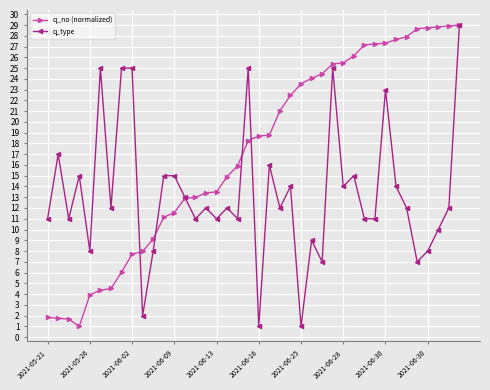

Which series has the largest total across all categories?

q_no (normalized)